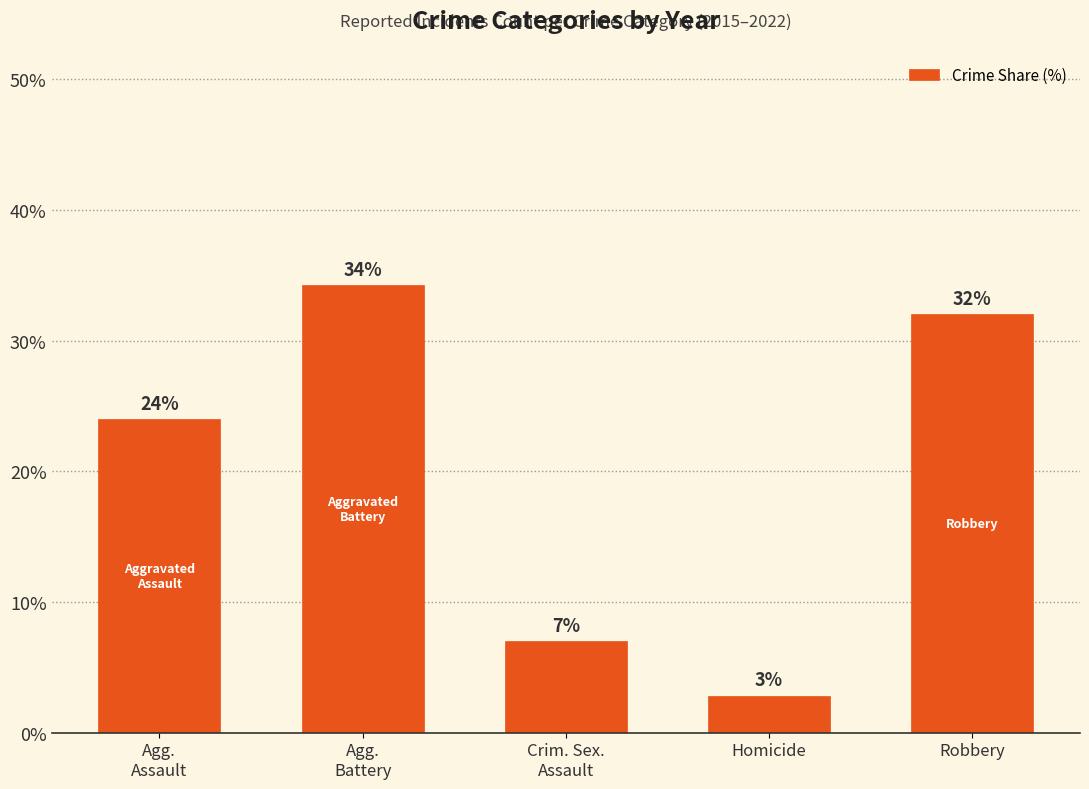

What position from the right is Homicide?

2